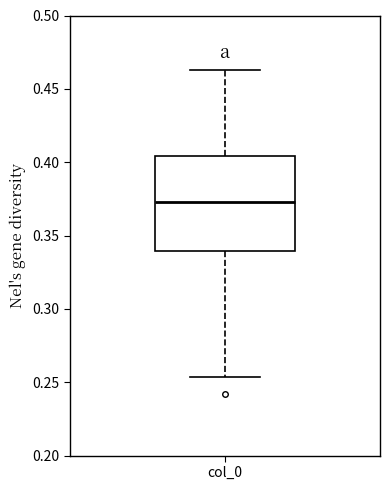

Where does the upper whisker of the box for col_0 end on the y-axis? The values are not printed on the chart, so give them approximately, as read against the axis.

0.465